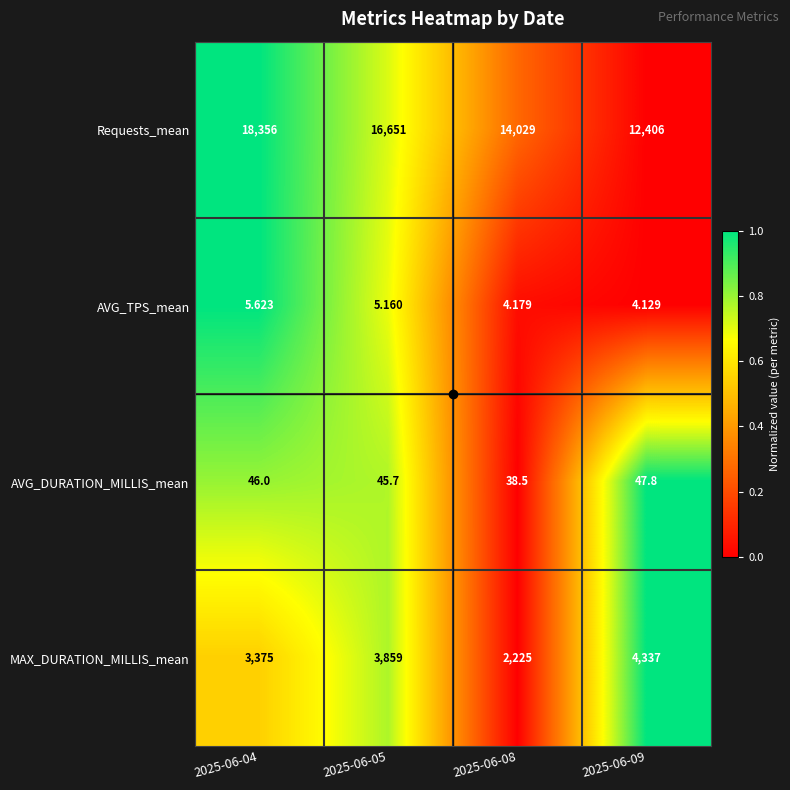

How many data points in AVG_TPS_mean are above 5?

2